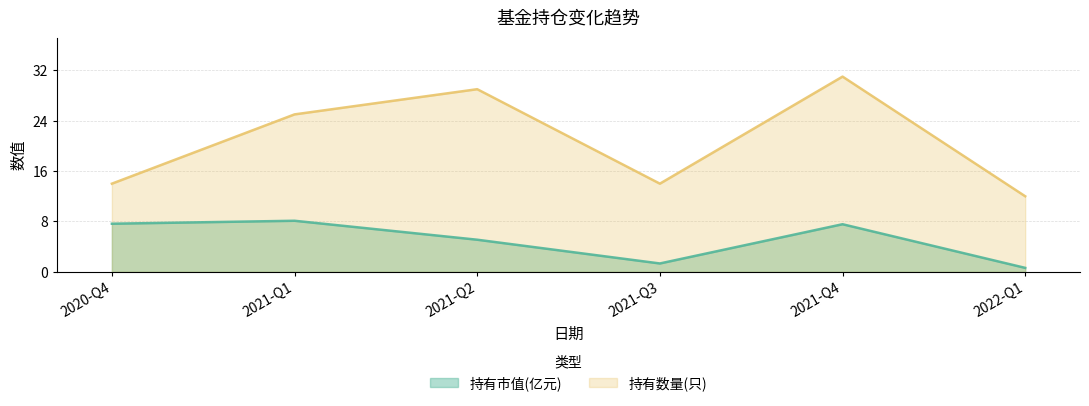

Is the value of 持有数量(只) at 2021-Q2 greater than the value of 持有市值(亿元) at 2021-Q3?

Yes